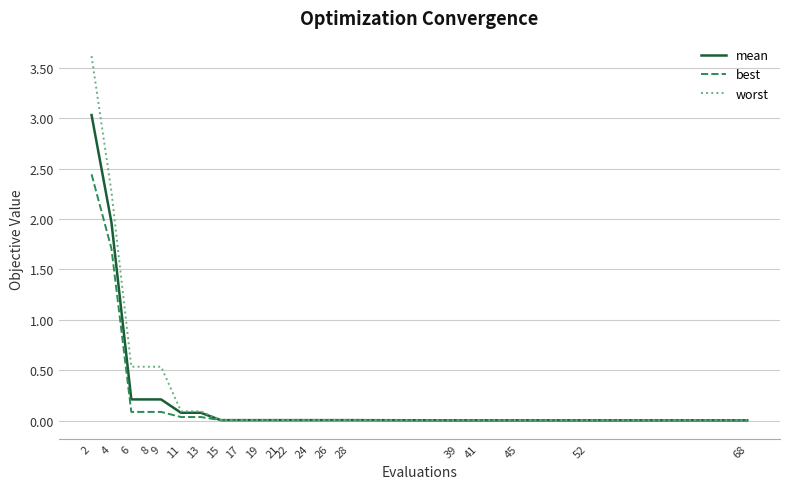

Which series has the largest total across all categories?

worst